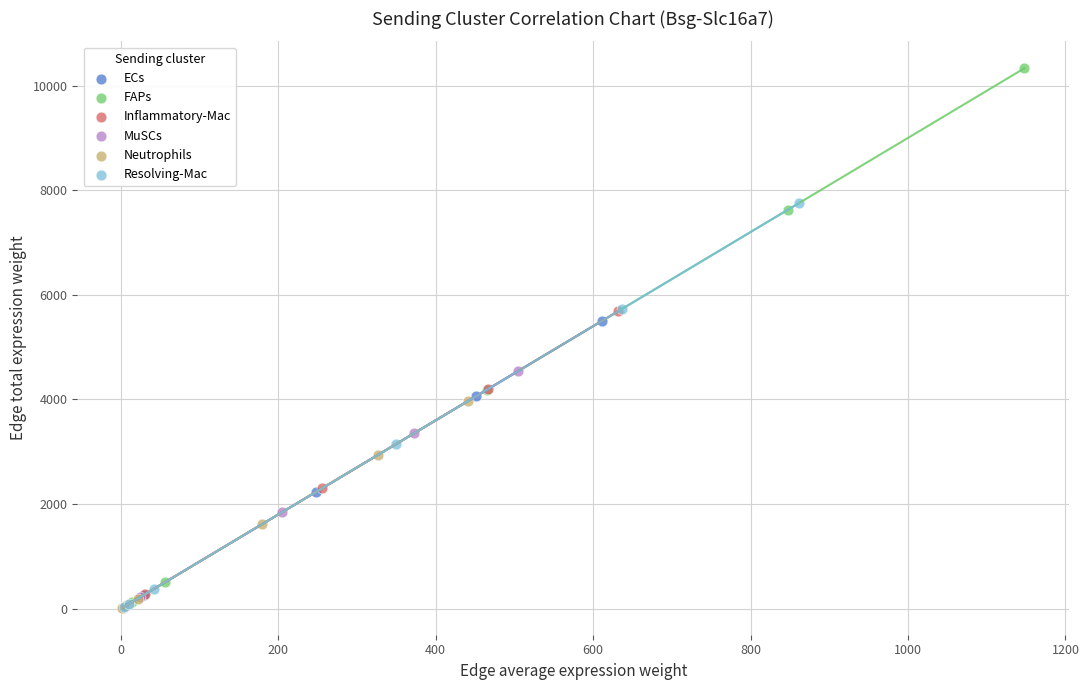

Which series has the largest Y range (max minus min)?

FAPs